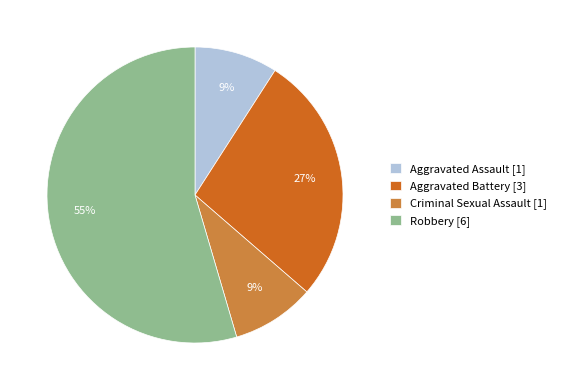

To the nearest percent, what is the combined percentage of Aggravated Battery and Aggravated Assault?

36%